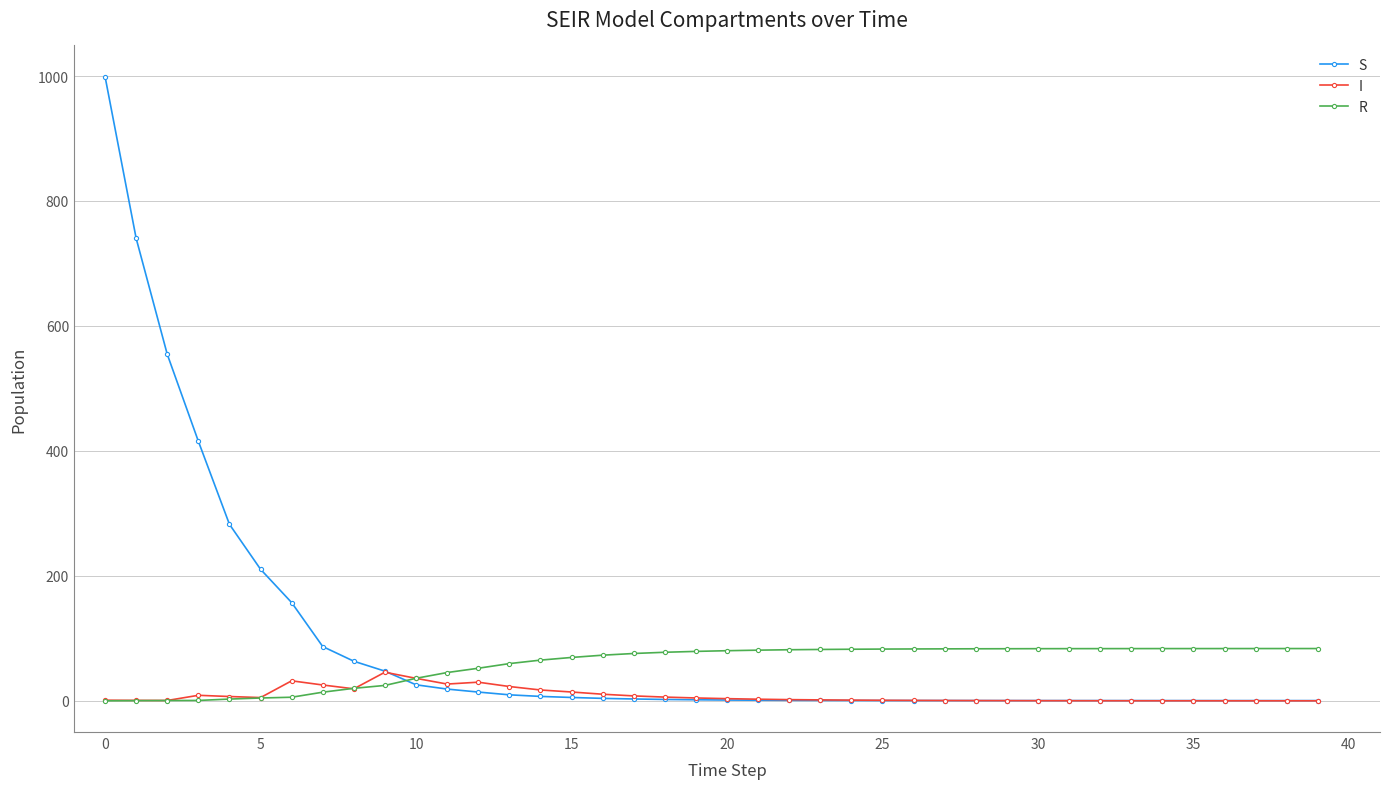

What is the value of the R point at the 13th from the left?

52.1